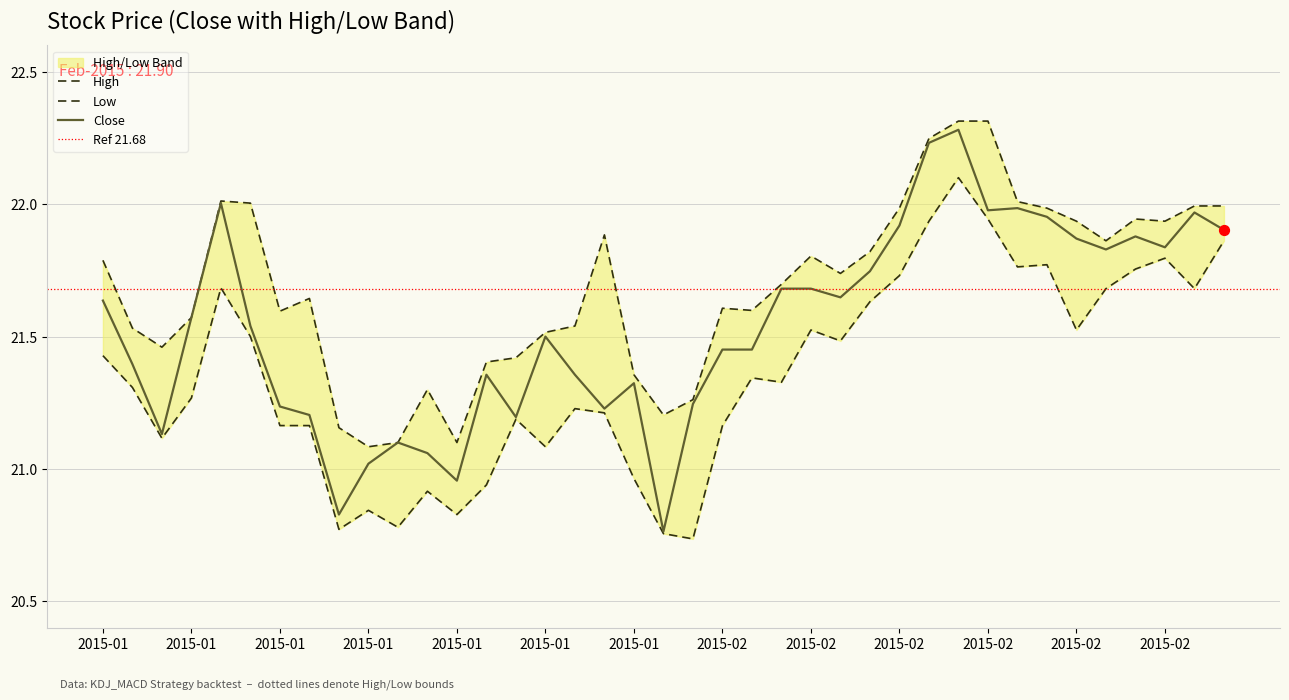

Is the value of low at 2015-01-30 greater than the value of close at 2015-01-30?

No